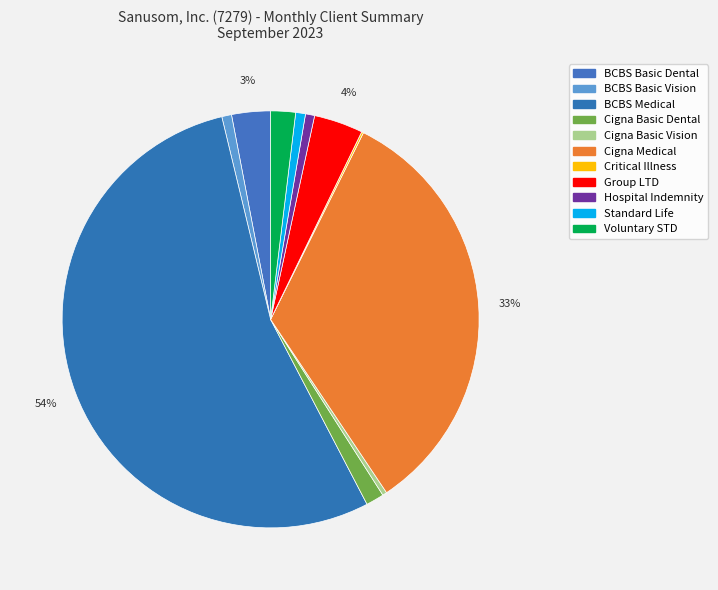

The Cigna Basic Vision slice represents 0% of the pie. True or false?

True